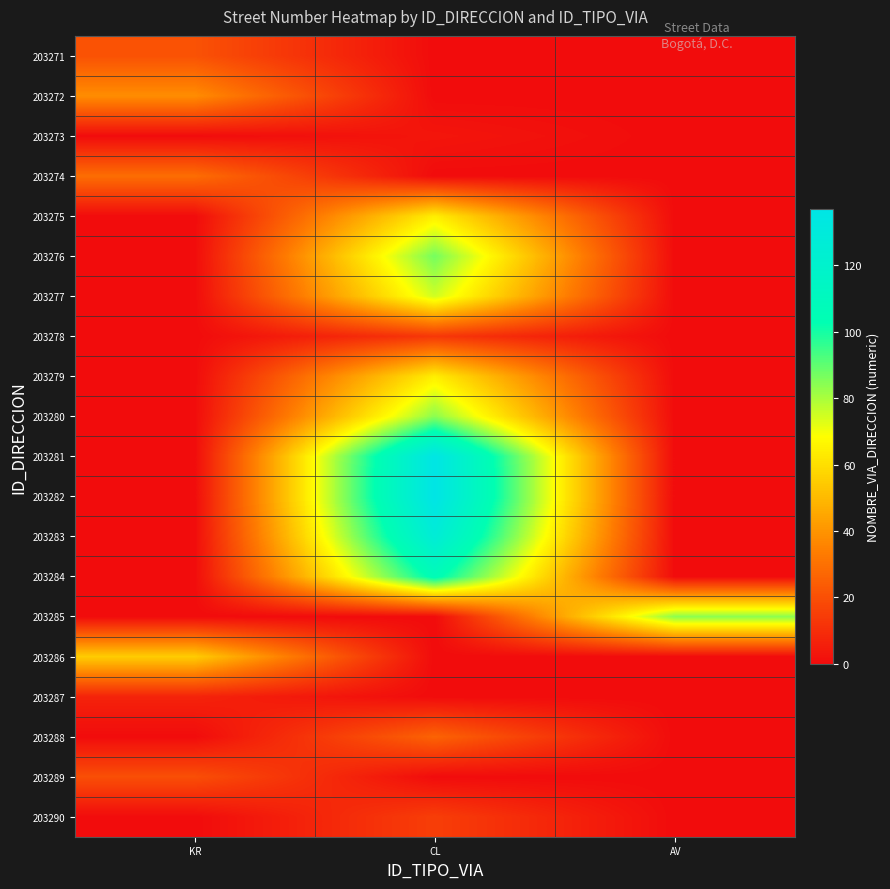

List the series in order of their peak value, lowest first.

203273, 203287, 203278, 203290, 203289, 203271, 203288, 203274, 203272, 203286, 203275, 203279, 203277, 203280, 203285, 203276, 203284, 203283, 203281, 203282